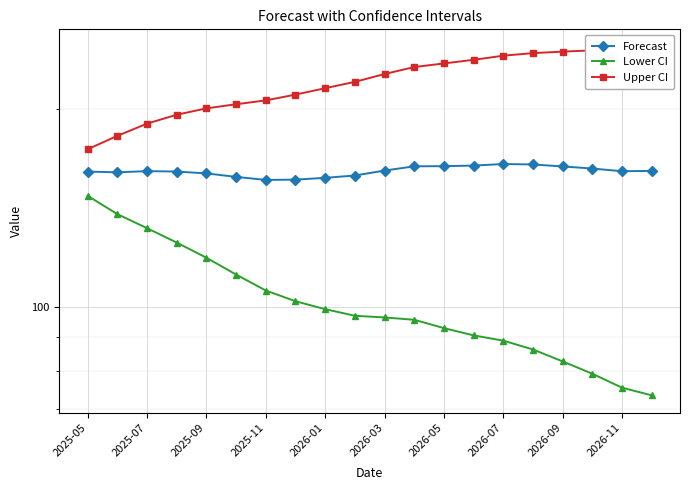

Which series has the largest range (max minus min)?

Upper CI